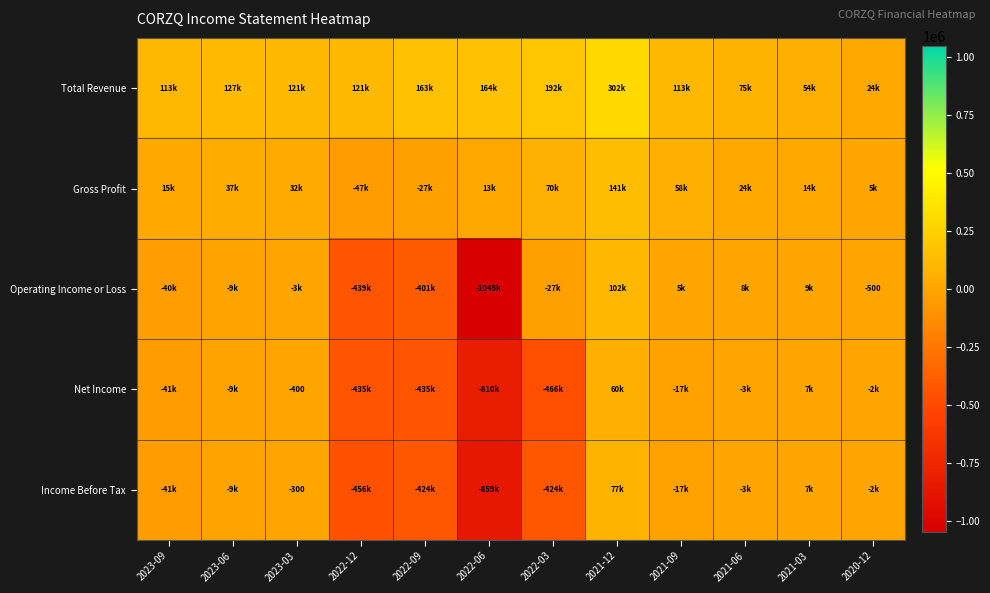

How many values in the Total Revenue series are below 121300?

6